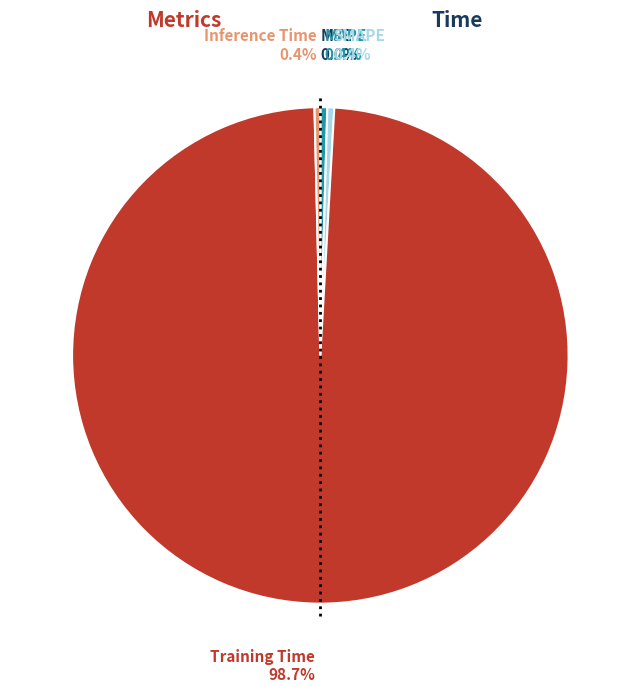

To the nearest percent, what is the combined percentage of Inference Time and Training Time?

99%